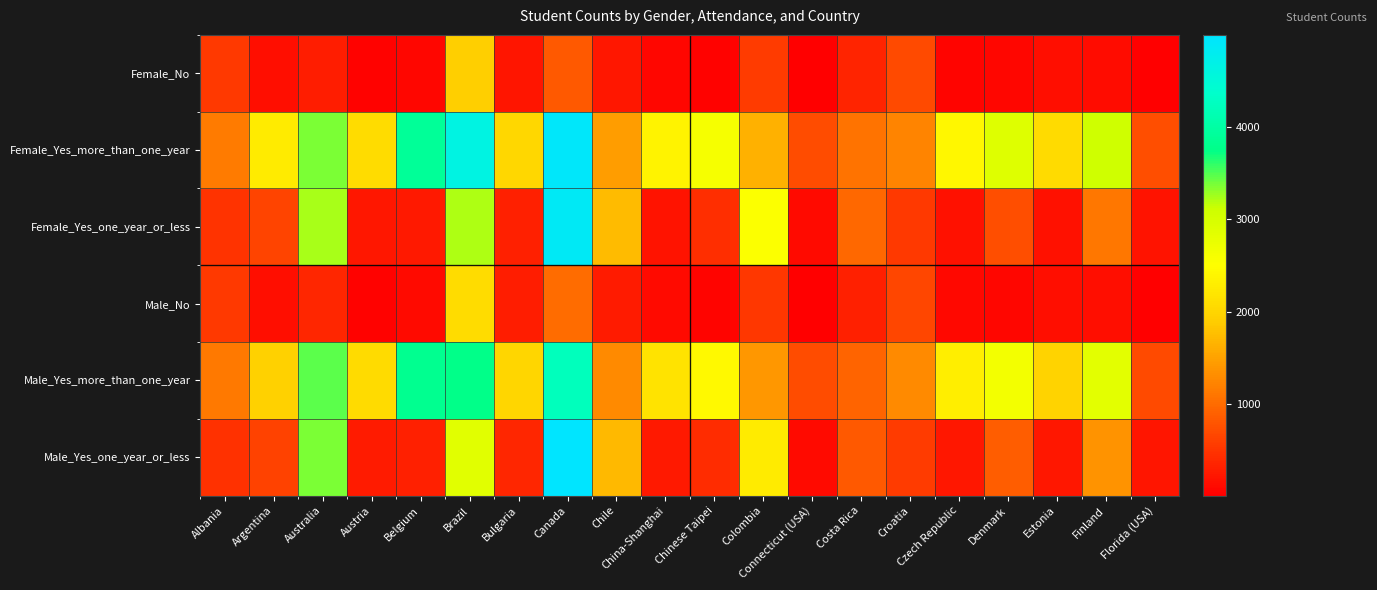

Reading left to right, list all the values displayed in this chart.

Female_No: Albania=550	Argentina=146	Australia=288	Austria=43	Belgium=85	Brazil=1927	Bulgaria=205	Canada=828	Chile=236	China-Shanghai=76	Chinese Taipei=39	Colombia=570	Connecticut (USA)=9	Costa Rica=359	Croatia=694	Czech Republic=63	Denmark=74	Estonia=158	Finland=133	Florida (USA)=13
Female_Yes_more_than_one_year: Albania=1144	Argentina=2266	Australia=3376	Austria=2081	Belgium=3896	Brazil=4632	Bulgaria=2035	Canada=4940	Chile=1466	China-Shanghai=2357	Chinese Taipei=2614	Colombia=1632	Connecticut (USA)=719	Costa Rica=1071	Croatia=1224	Czech Republic=2422	Denmark=2900	Estonia=2064	Finland=3086	Florida (USA)=741
Female_Yes_one_year_or_less: Albania=493	Argentina=640	Australia=3242	Austria=226	Belgium=254	Brazil=3224	Bulgaria=302	Canada=4875	Chile=1742	China-Shanghai=202	Chinese Taipei=448	Colombia=2530	Connecticut (USA)=112	Costa Rica=982	Croatia=547	Czech Republic=181	Denmark=734	Estonia=168	Finland=1115	Florida (USA)=185
Male_No: Albania=554	Argentina=154	Australia=366	Austria=41	Belgium=108	Brazil=2090	Bulgaria=286	Canada=1011	Chile=264	China-Shanghai=118	Chinese Taipei=56	Colombia=517	Connecticut (USA)=9	Costa Rica=308	Croatia=653	Czech Republic=89	Denmark=84	Estonia=147	Finland=158	Florida (USA)=19
Male_Yes_more_than_one_year: Albania=1136	Argentina=1951	Australia=3473	Austria=2069	Belgium=3819	Brazil=3764	Bulgaria=2007	Canada=4237	Chile=1287	China-Shanghai=2160	Chinese Taipei=2436	Colombia=1412	Connecticut (USA)=720	Costa Rica=944	Croatia=1281	Czech Republic=2302	Denmark=2647	Estonia=1973	Finland=2844	Florida (USA)=693
Male_Yes_one_year_or_less: Albania=459	Argentina=627	Australia=3370	Austria=270	Belgium=305	Brazil=2868	Bulgaria=368	Canada=4999	Chile=1712	China-Shanghai=257	Chinese Taipei=437	Colombia=2258	Connecticut (USA)=115	Costa Rica=843	Croatia=570	Czech Republic=234	Denmark=885	Estonia=225	Finland=1358	Florida (USA)=215